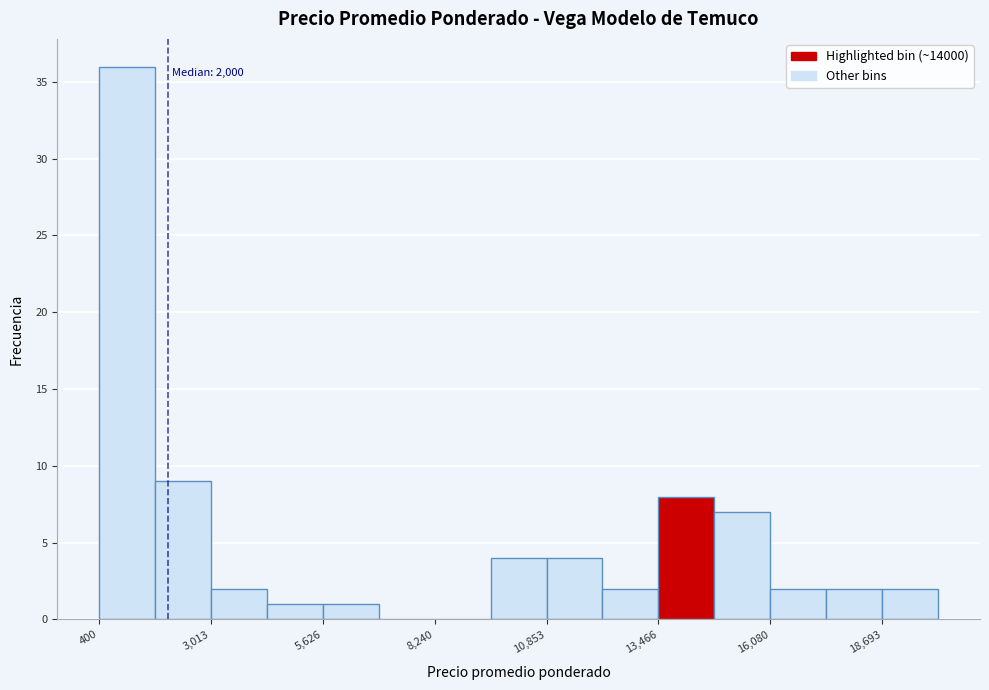

Read against the x-axis, roughly where is the centre of the tallest bar?

1000